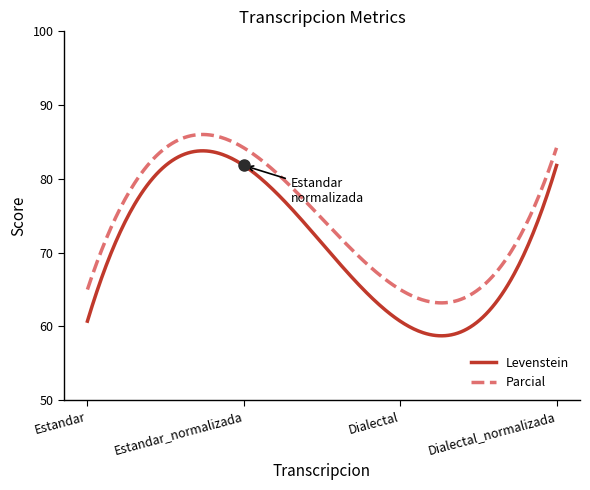

What is the smallest value displayed?

58.7